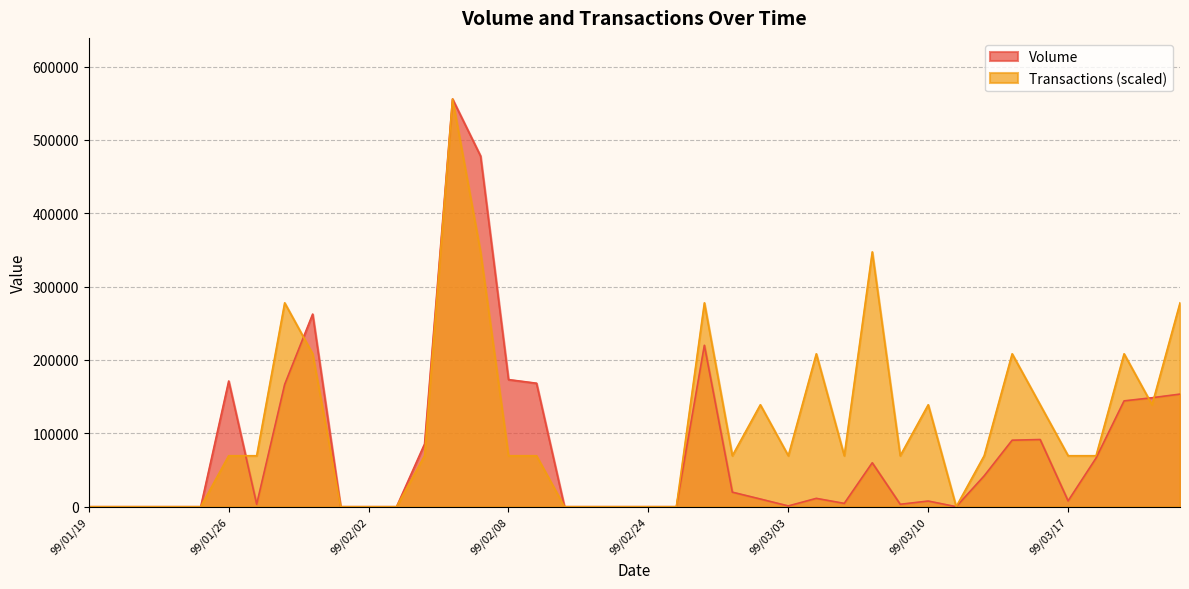

Between 99/03/12 and 99/02/22, which is larger?

99/03/12